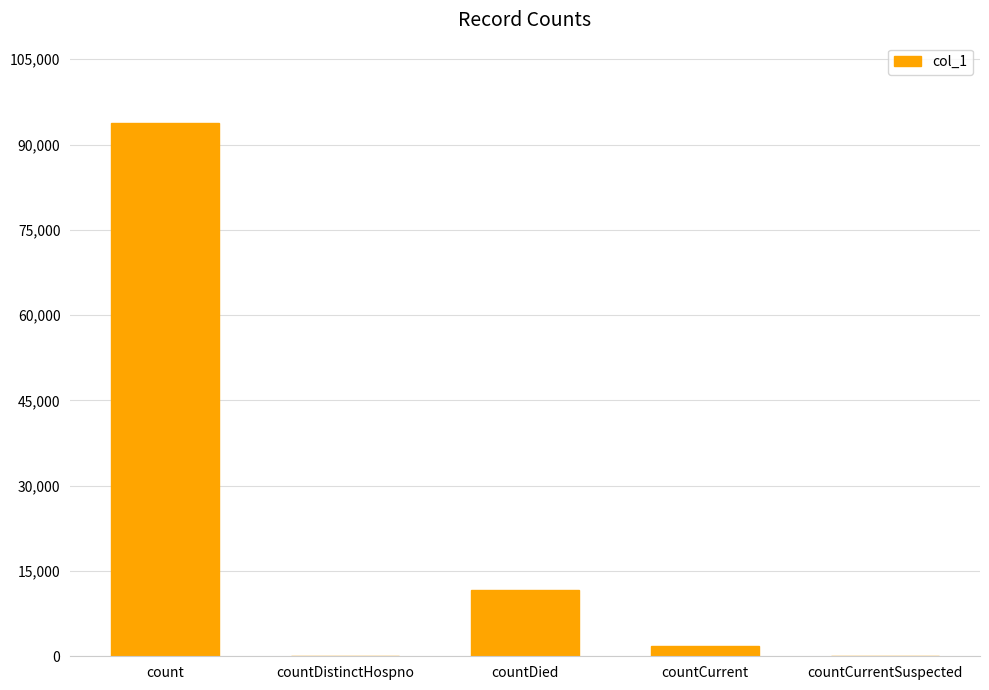

At which label is the value closest to 46923?

countDied